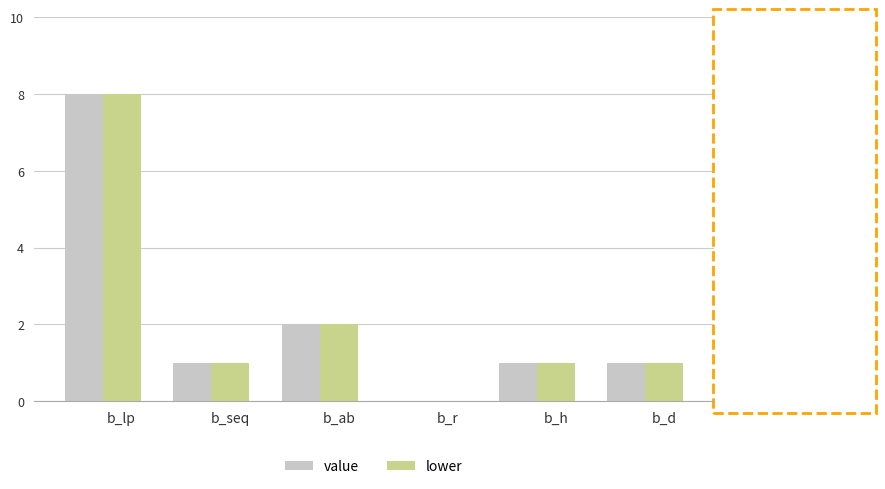

Count the lower values in the range 1 to 2.

4